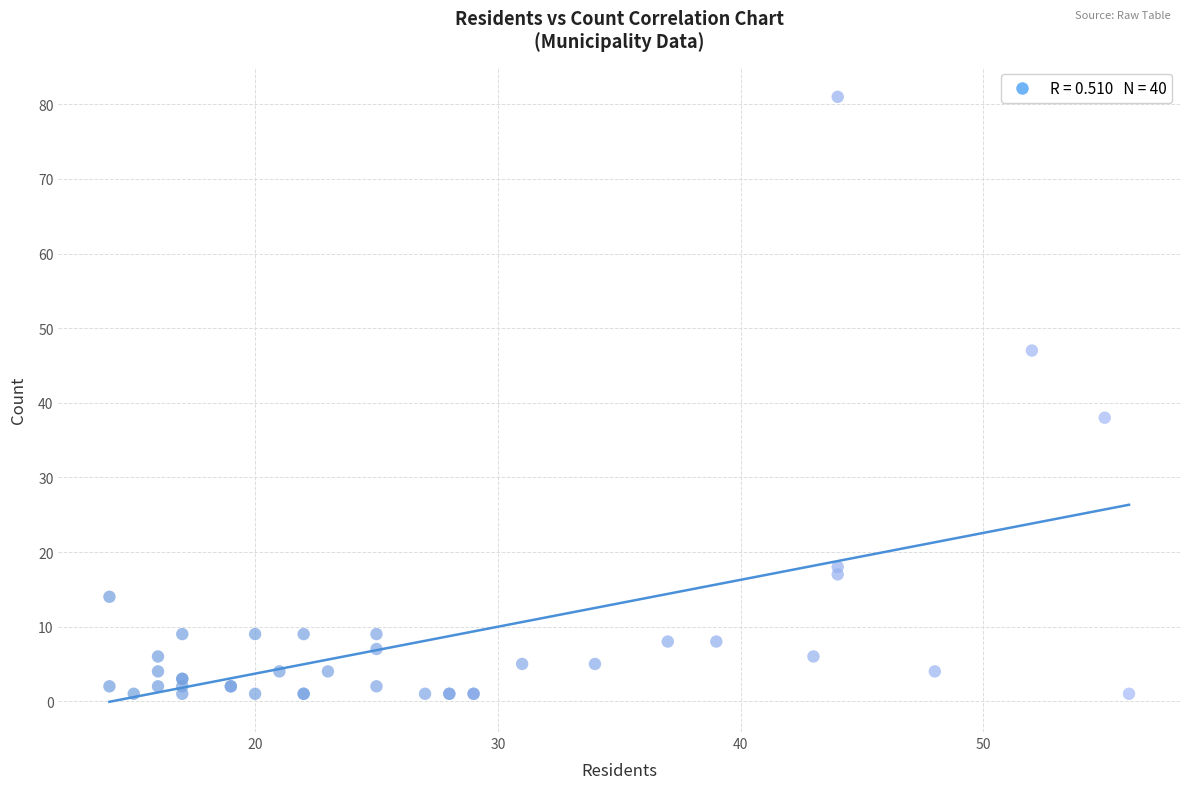

What Y value in the scatter plot is closest to 41?

38